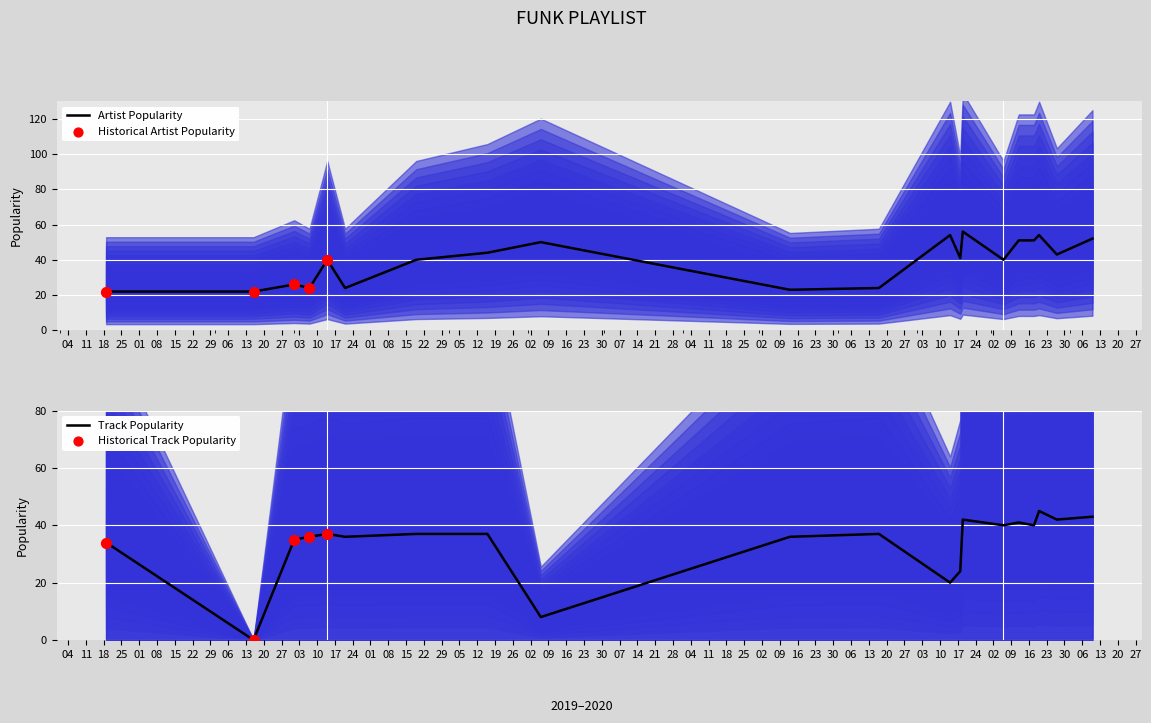

Which series reaches the minimum Y coordinate?

Track_Popularity